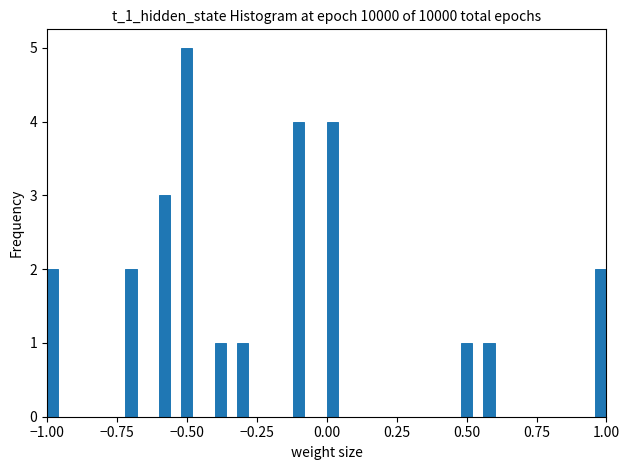

Around what value on the x-axis is the tallest bar? Give the approximate position of its centre, as read against the axis.

-0.50